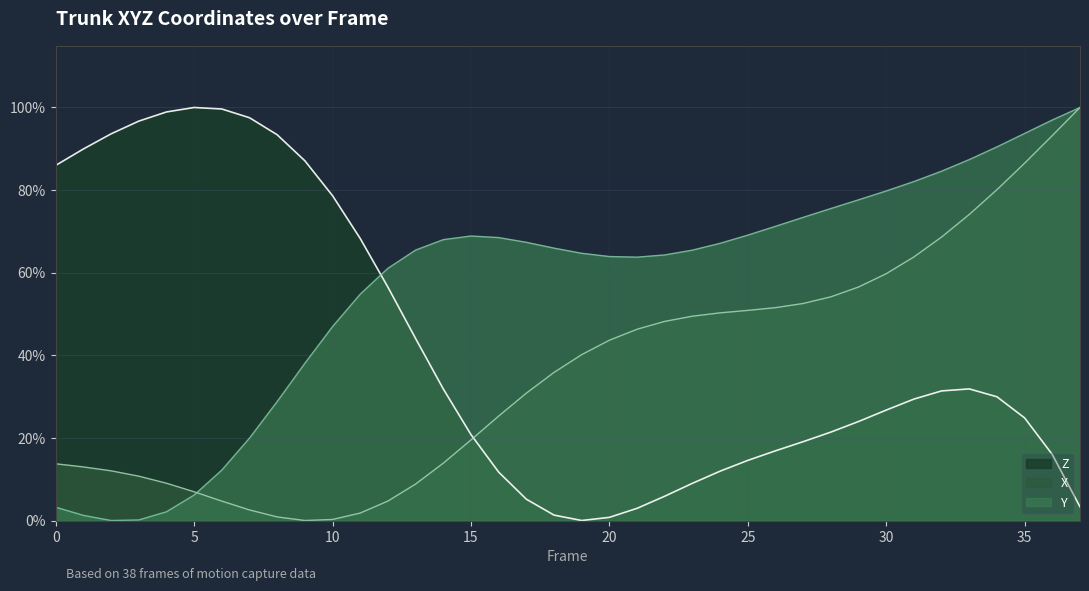

How many data points in Z are above 0?

37